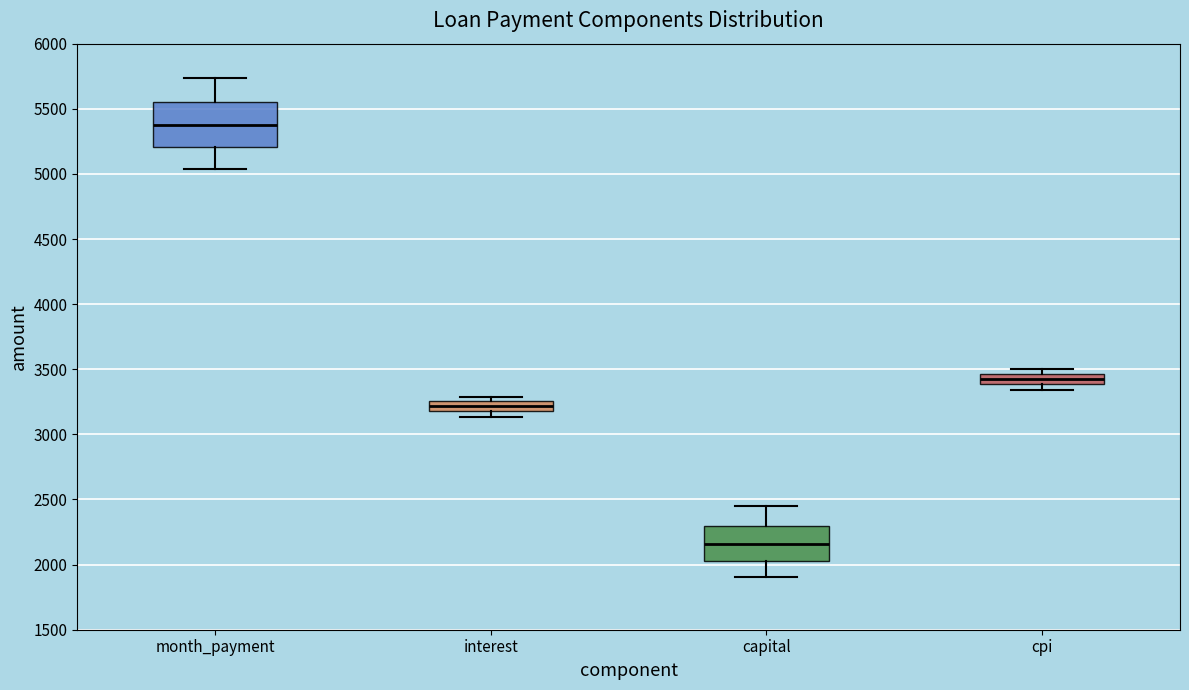

Which box has the lowest median line?

capital